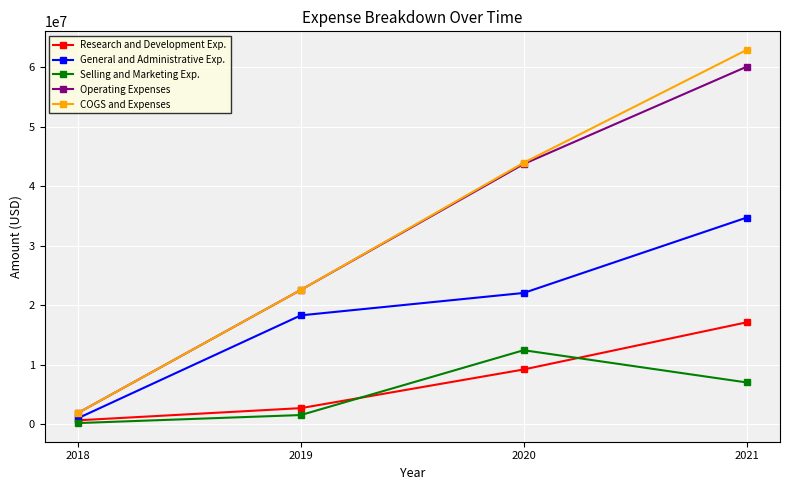

True or false: General and Administrative Exp. and Operating Expenses intersect in this chart.

False